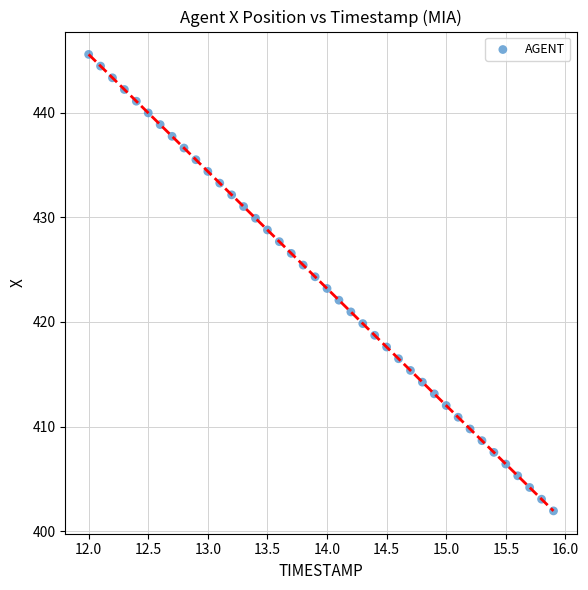

What is the range of X values (max minus min)?

3.9